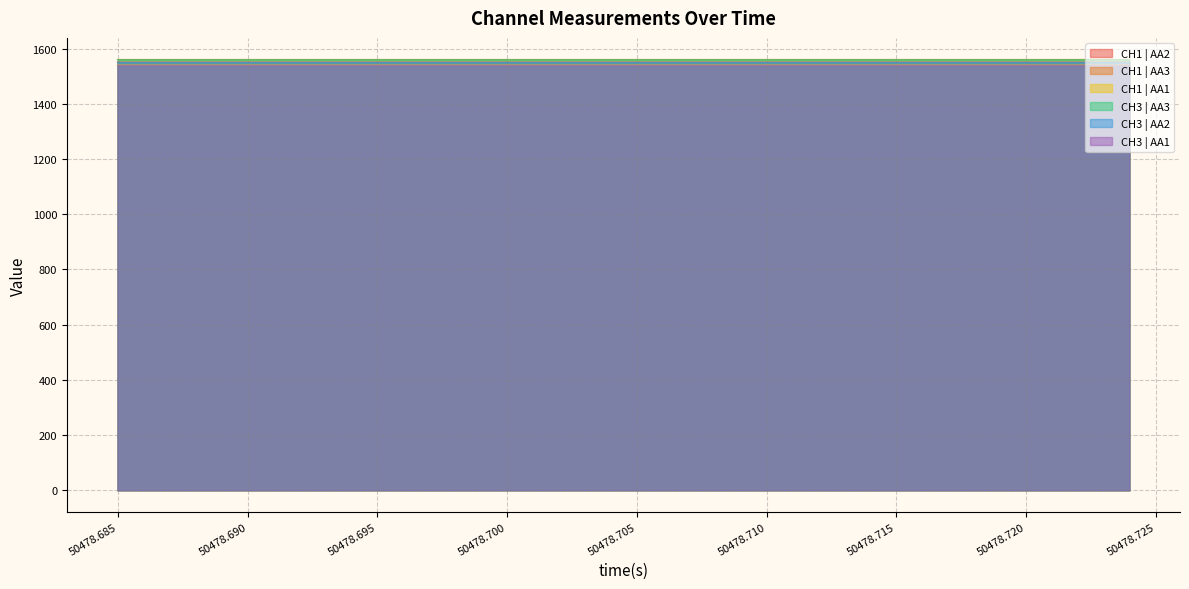

What is the greatest value displayed?

1560.9